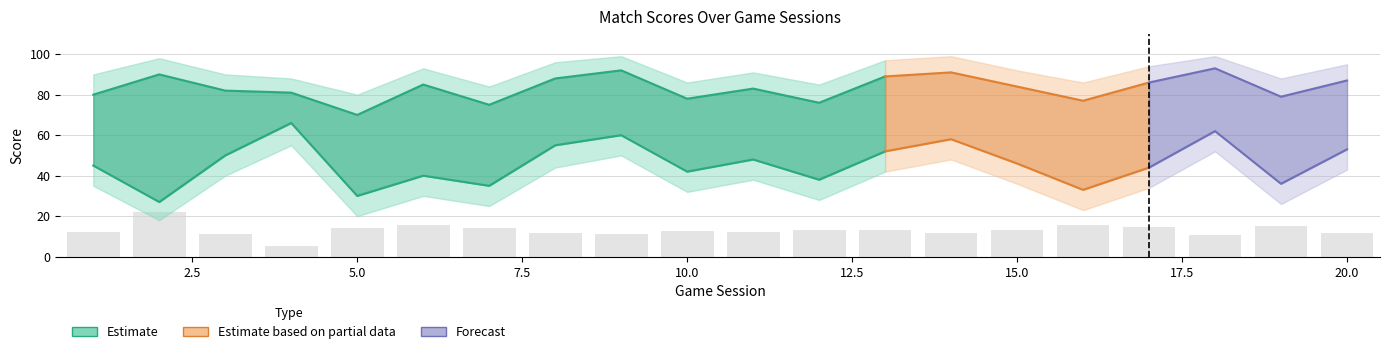

What is the spread (max minus min) of values at 16?

63